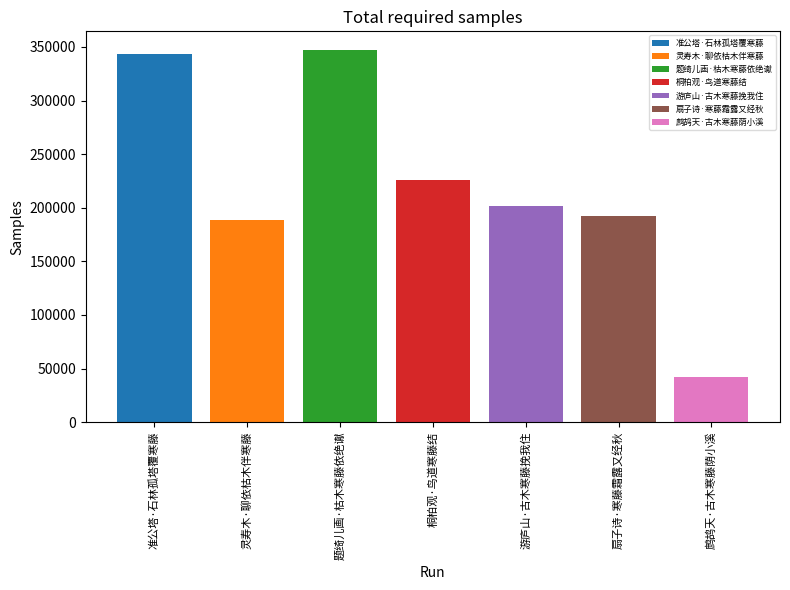

The 灵寿木·聊依枯木伴寒藤 series shows 188598 at 桐柏观·鸟道寒藤结. True or false?

True